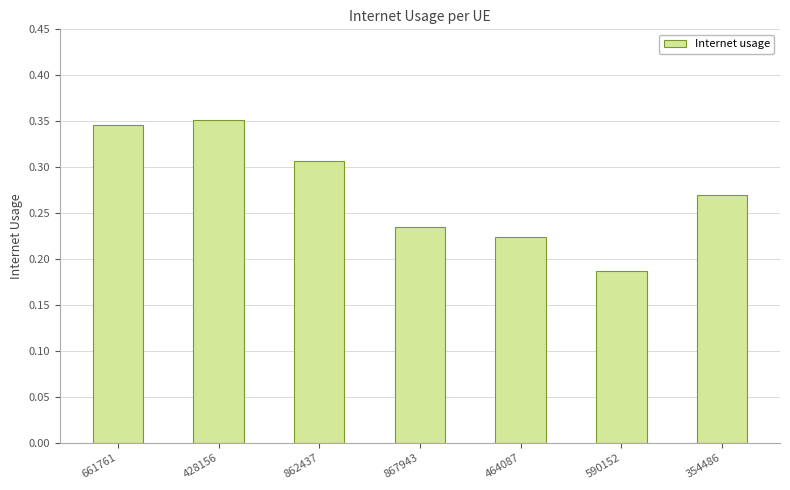

Does the chart contain any negative values?

No